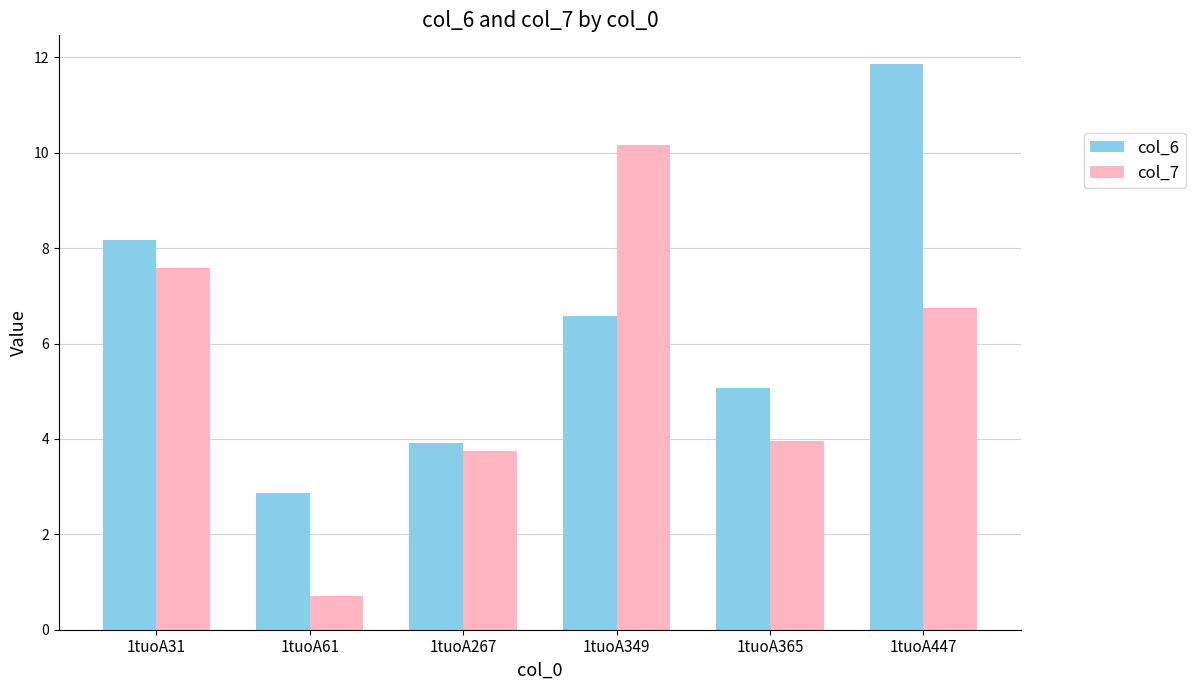

The value of col_6 at 1tuoA447 is 11.9. True or false?

True